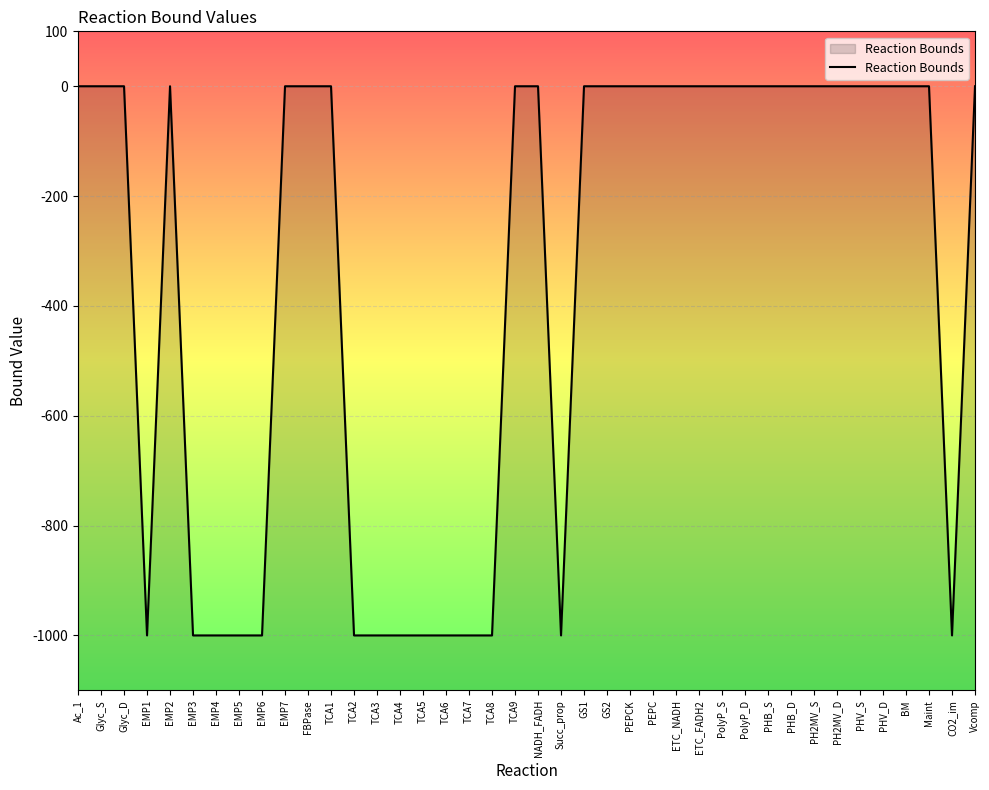

Reading left to right, what are all the values shown in this chart?

Ac_1=0	Glyc_S=0	Glyc_D=0	EMP1=-1000	EMP2=0	EMP3=-1000	EMP4=-1000	EMP5=-1000	EMP6=-1000	EMP7=0	FBPase=0	TCA1=0	TCA2=-1000	TCA3=-1000	TCA4=-1000	TCA5=-1000	TCA6=-1000	TCA7=-1000	TCA8=-1000	TCA9=0	NADH_FADH=0	Succ_prop=-1000	GS1=0	GS2=0	PEPCK=0	PEPC=0	ETC_NADH=0	ETC_FADH2=0	PolyP_S=0	PolyP_D=0	PHB_S=0	PHB_D=0	PH2MV_S=0	PH2MV_D=0	PHV_S=0	PHV_D=0	BM=0	Maint=0	CO2_im=-1000	Vcomp=0